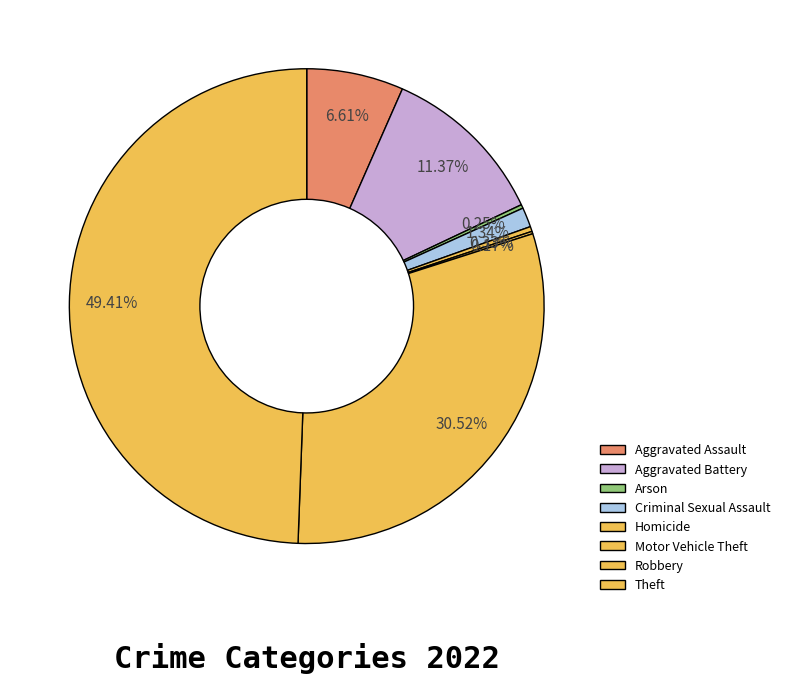

What is the total percentage of Motor Vehicle Theft and Homicide?

0.5%